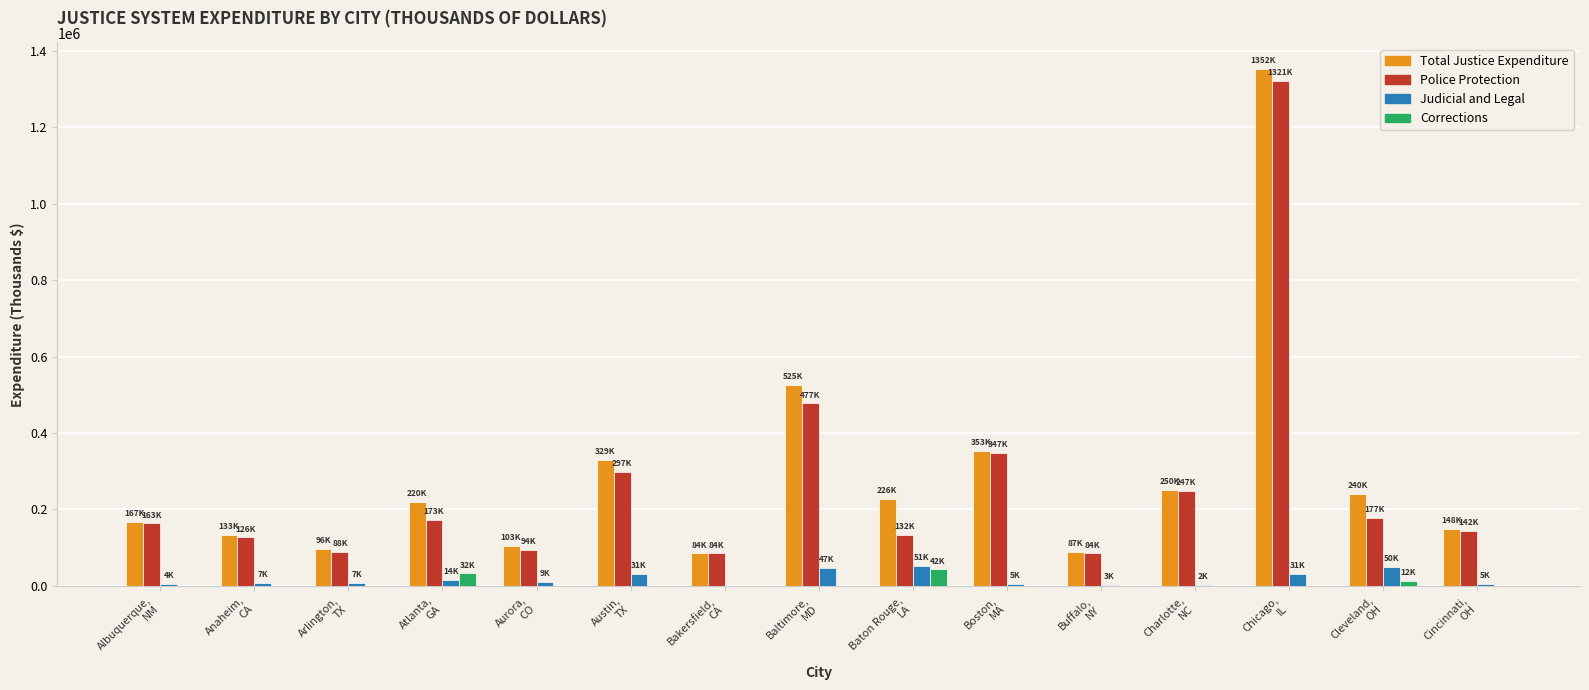

Which series has the largest range (max minus min)?

Total Justice Expenditure